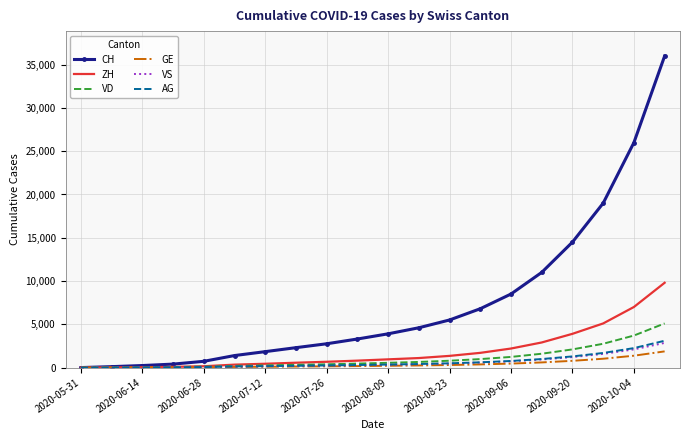

Which series has the largest total across all categories?

CH